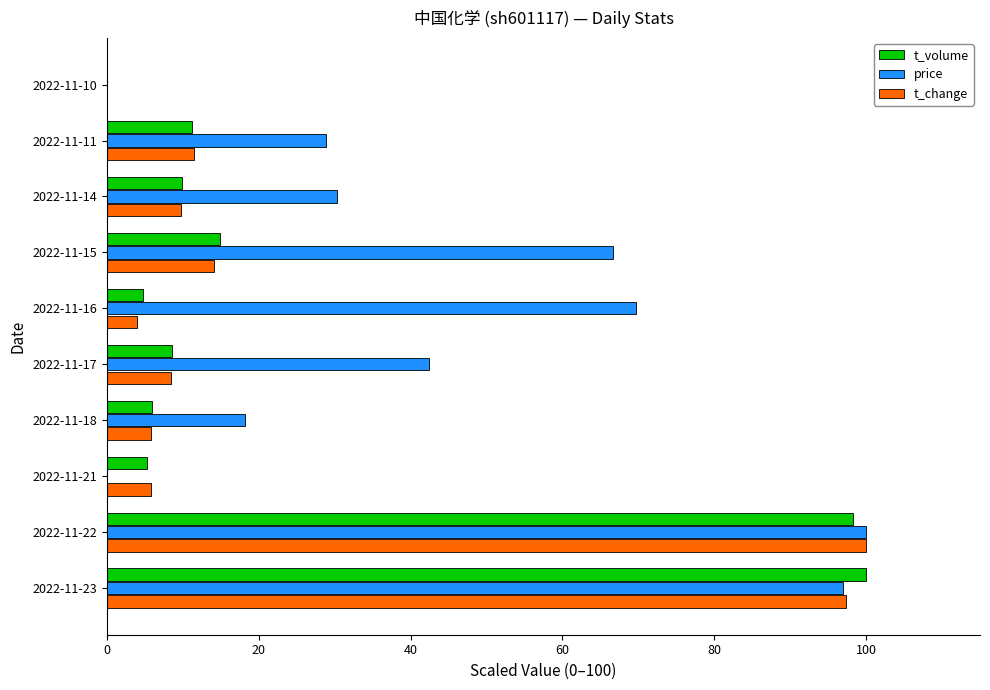

What is the maximum value for t_change?

100.0